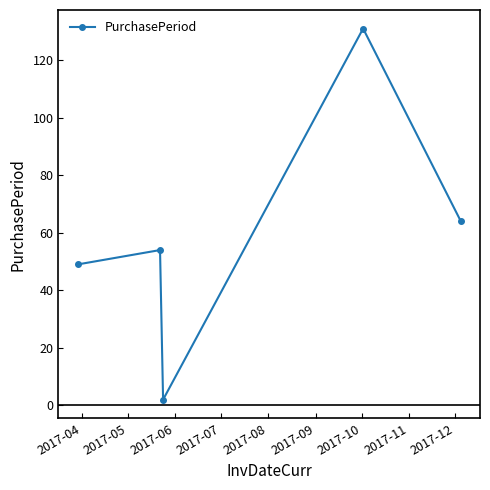

True or false: there are more than 0 points higher than both neighbors.

True